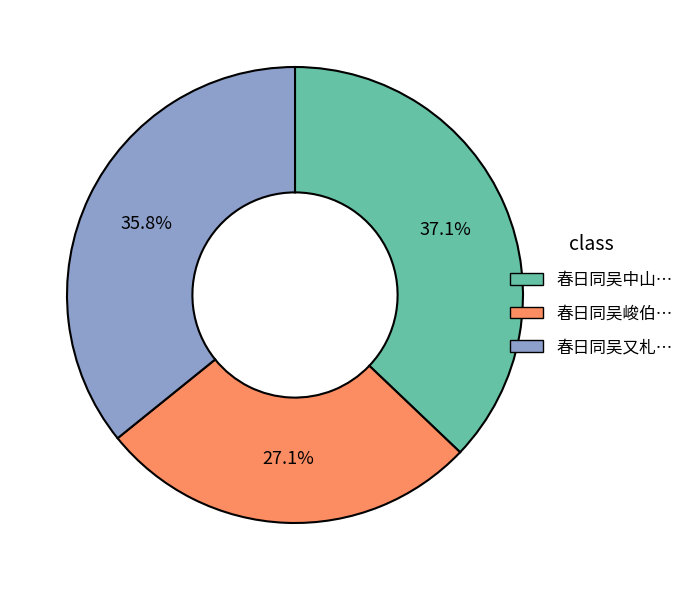

Does any single category account for the majority?

No